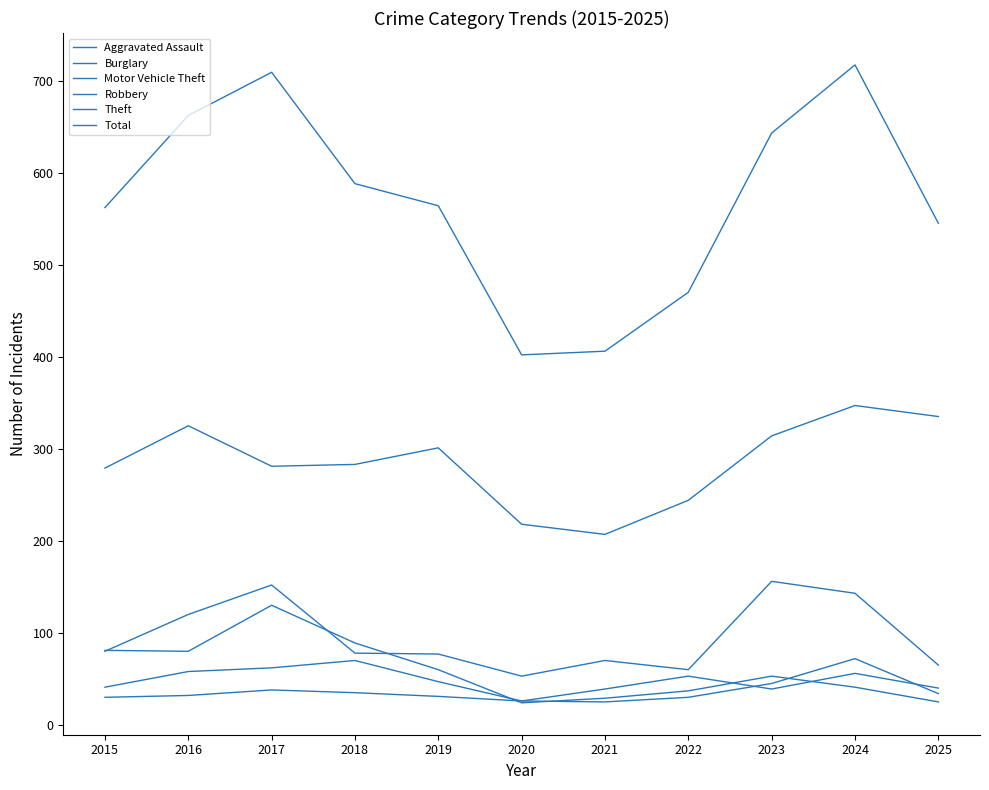

Where is Robbery nearest to the value 48?

2019